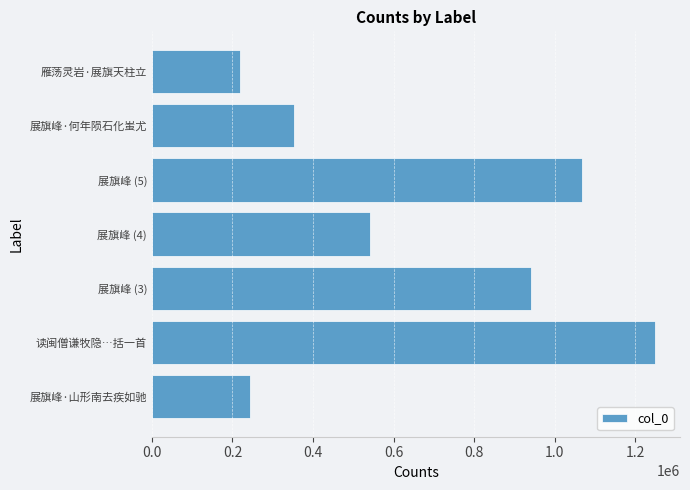

List the labels in order of value, smallest first.

雁荡灵岩·展旗天柱立, 展旗峰·山形南去疾如驰, 展旗峰·何年陨石化蚩尤, 展旗峰 (4), 展旗峰 (3), 展旗峰 (5), 读闽僧谦牧隐…括一首